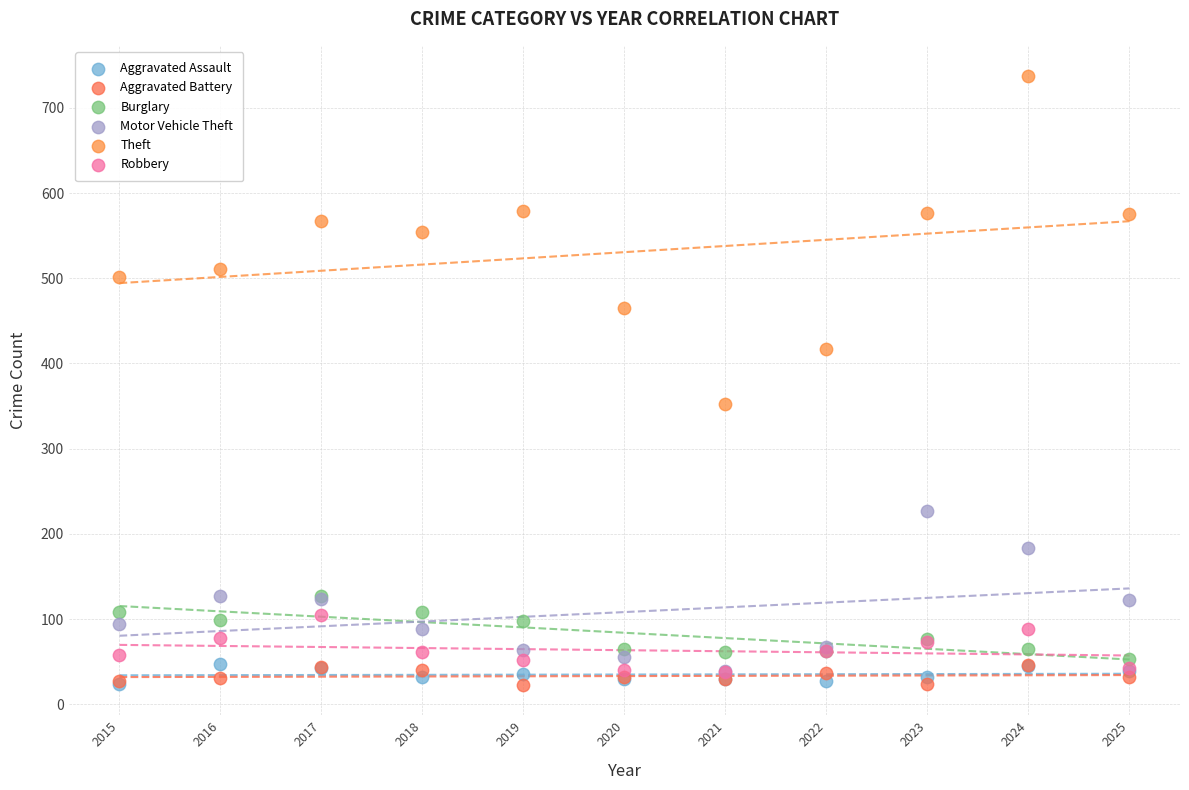

Across all series, what Y value is closest to 380?

353